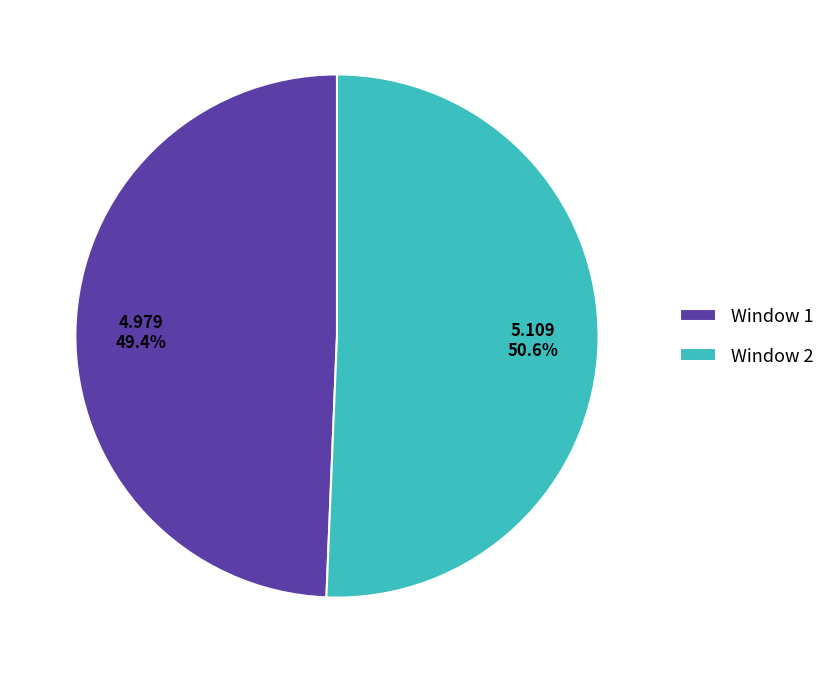

To the nearest percent, what is the combined percentage of Window 1 and Window 2?

100%